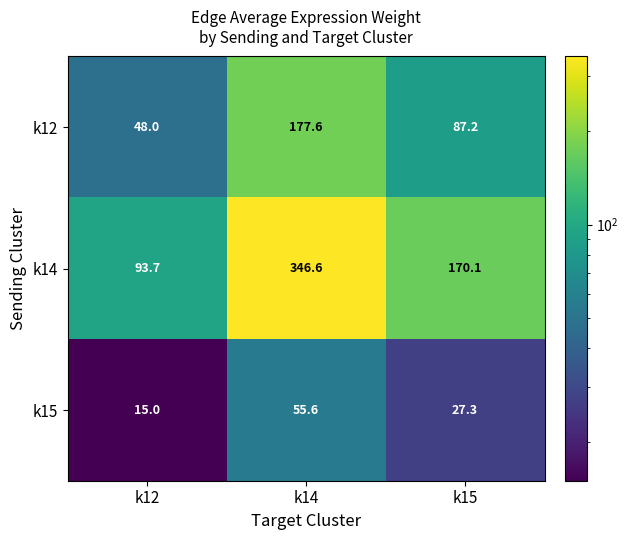

Reading left to right, extract all data points from this chart.

k12: k12=48.0	k14=177.6	k15=87.2
k14: k12=93.7	k14=346.6	k15=170.1
k15: k12=15.0	k14=55.6	k15=27.3